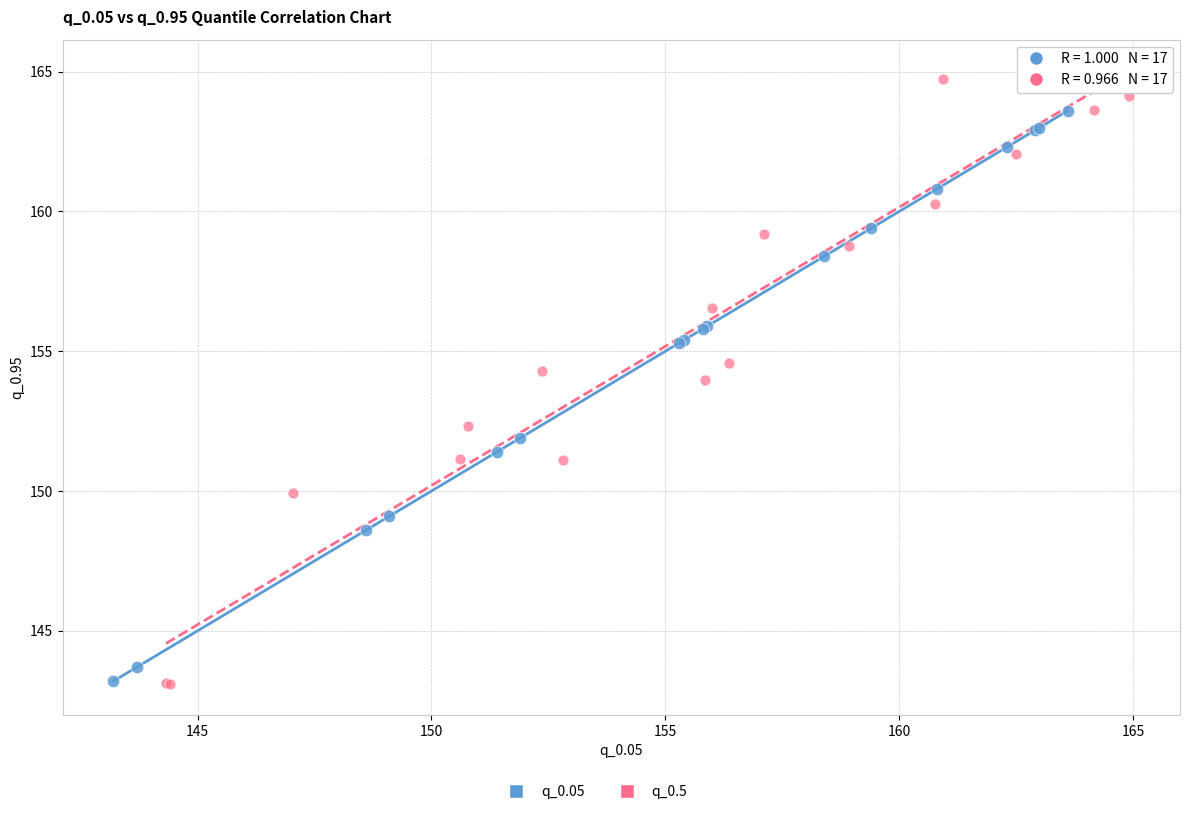

Which series contains the highest Y value?

q_0.5